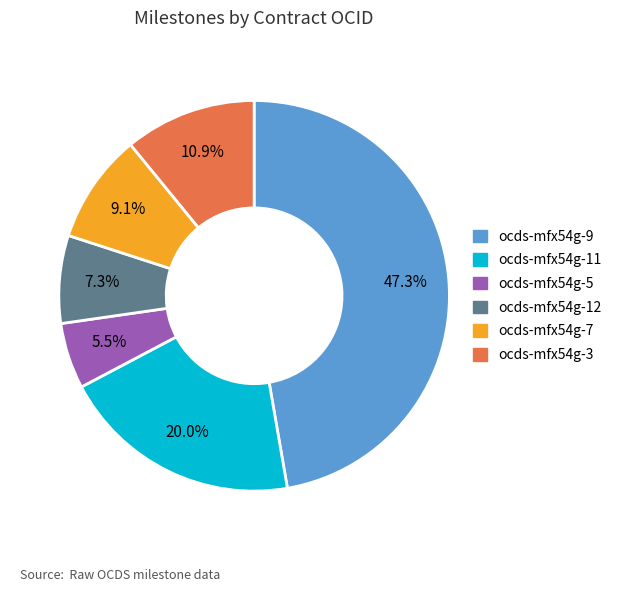

Does any single category account for the majority?

No